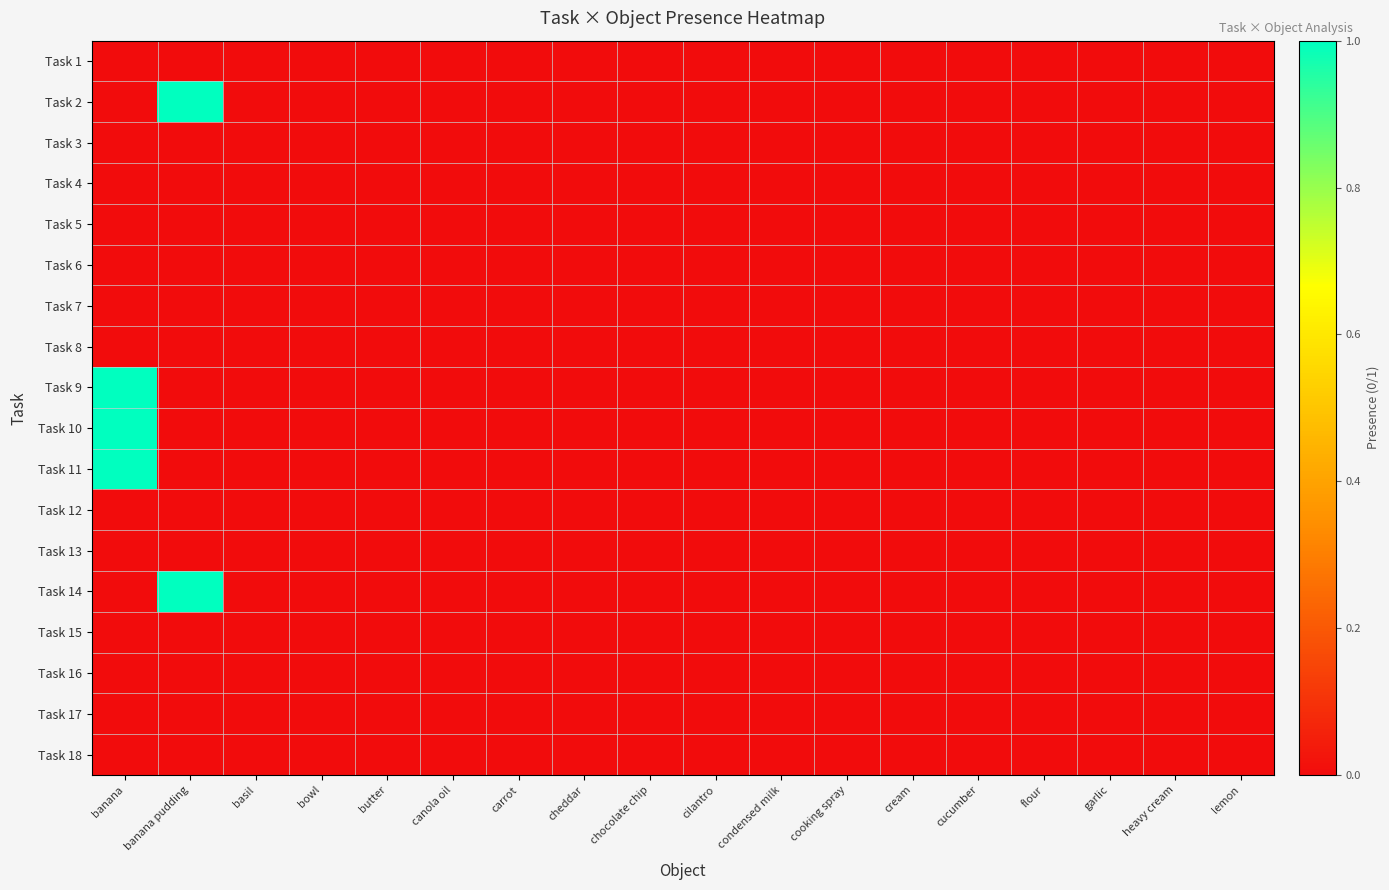

Count the number of categories in the chart.

18